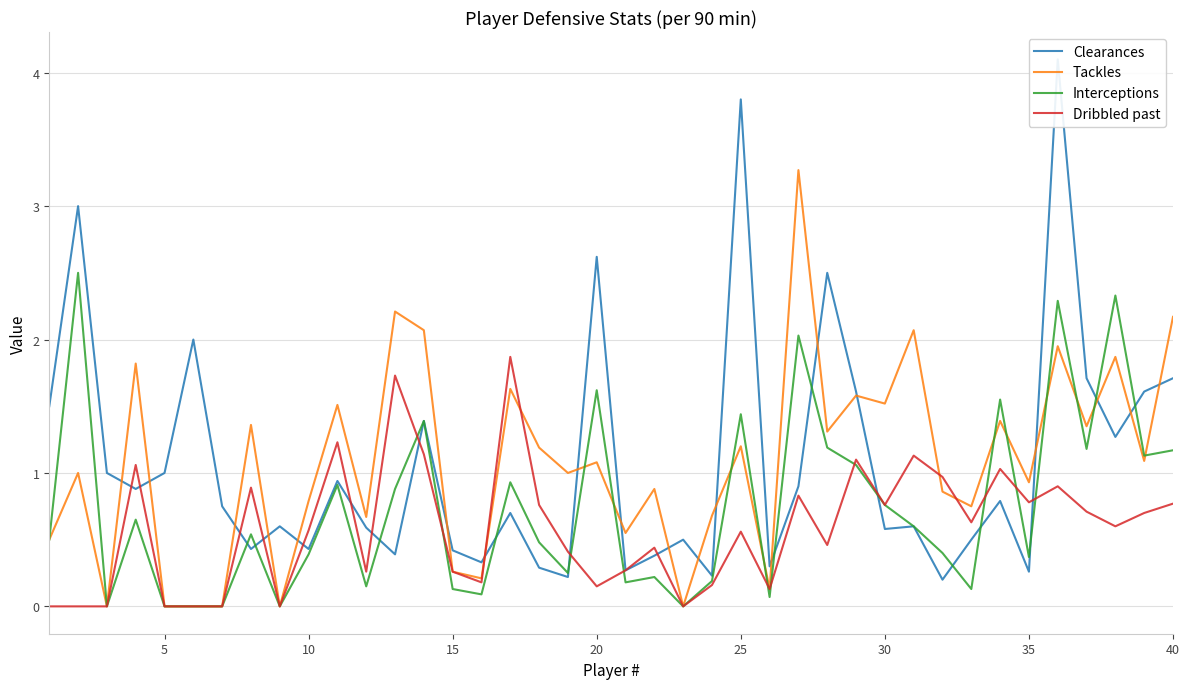

How many intersections are there between Tackles and Dribbled past?

4